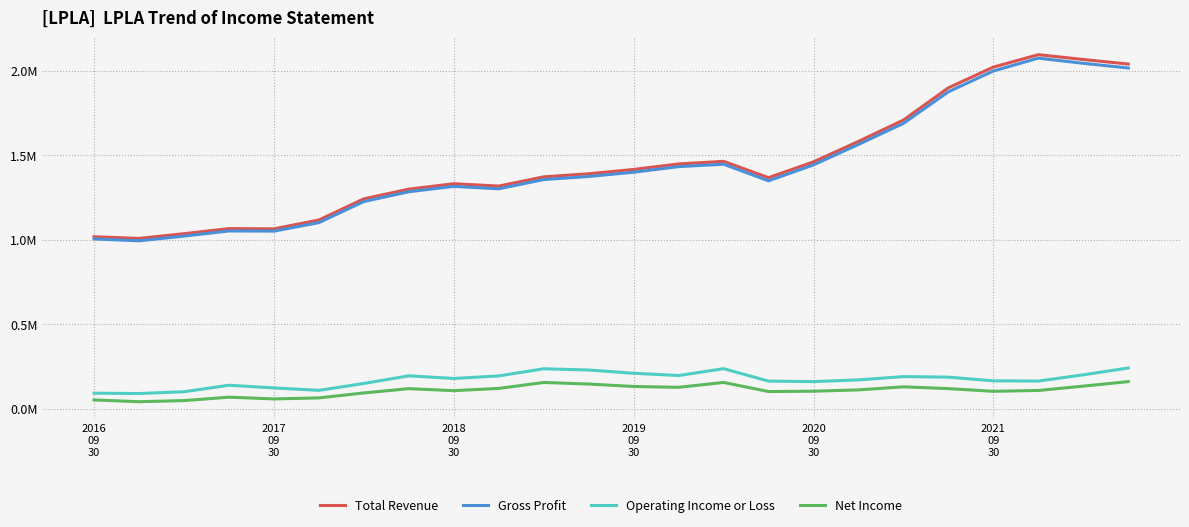

Reading left to right, transcribe all the data shown in this chart.

Total Revenue: 1017400	1007500	1035400	1065500	1064100	1116400	1241600	1298800	1331000	1317000	1371700	1389800	1415500	1447900	1463400	1366700	1460300	1581300	1707600	1898300	2020800	2094200	2065700	2038900
Gross Profit: 1004300	993300	1021200	1051600	1050600	1100900	1225700	1283400	1315200	1301000	1355600	1373800	1399100	1432000	1446400	1348100	1442500	1563500	1688200	1874800	1998000	2073800	2043100	2015500
Operating Income or Loss: 92100	89900	100600	139000	123200	108700	149600	194800	179100	194200	236500	229100	209900	196400	237000	163600	160500	170800	190200	186900	165100	163700	200600	241100
Net Income: 52000	41700	48200	68400	58100	64100	93500	118800	106900	120300	155400	146100	131700	126700	155600	101700	103800	111500	129600	119100	103100	108100	133700	160500